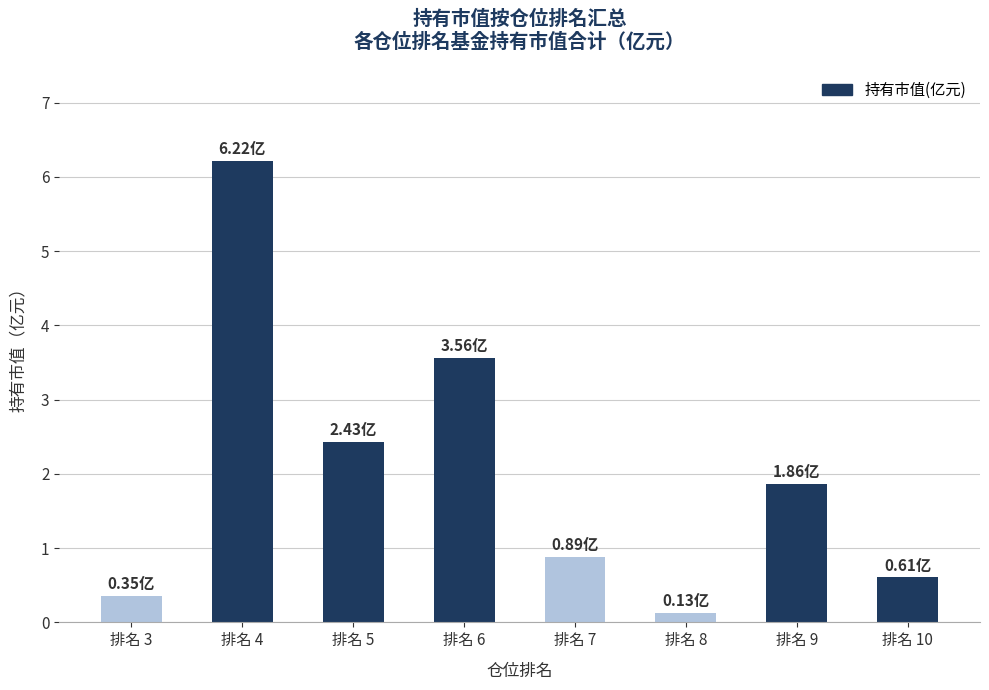

What is the value of the 4th bar from the left?

3.6